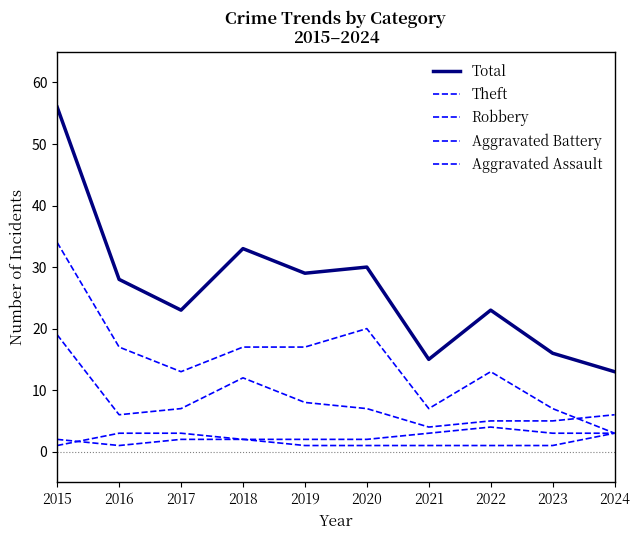

What is the difference between the second highest and second lowest values in the Theft series?

13